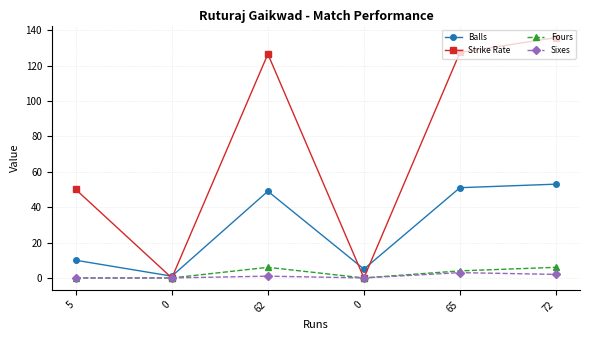

True or false: Strike Rate and Fours cross at least once.

False